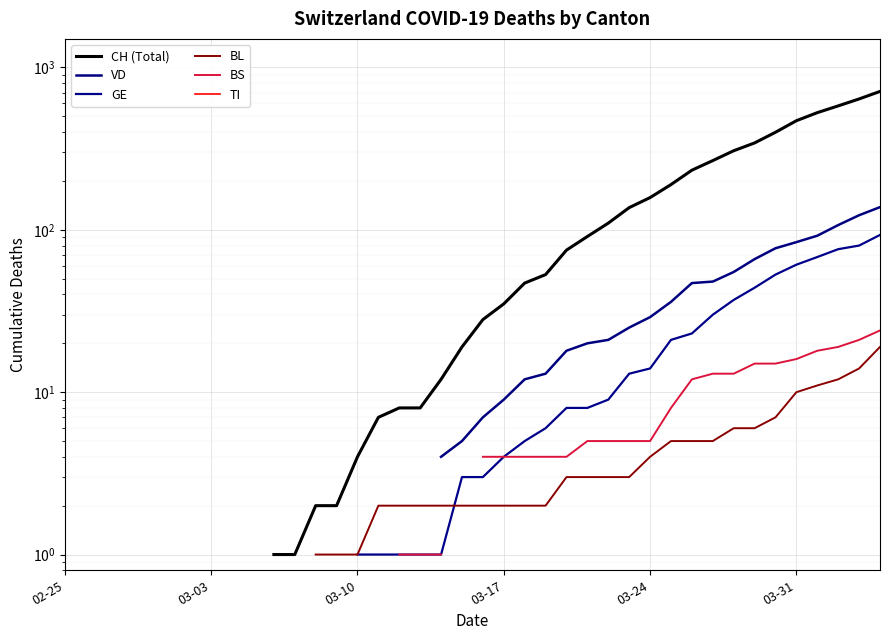

Count the number of categories in the chart.

40